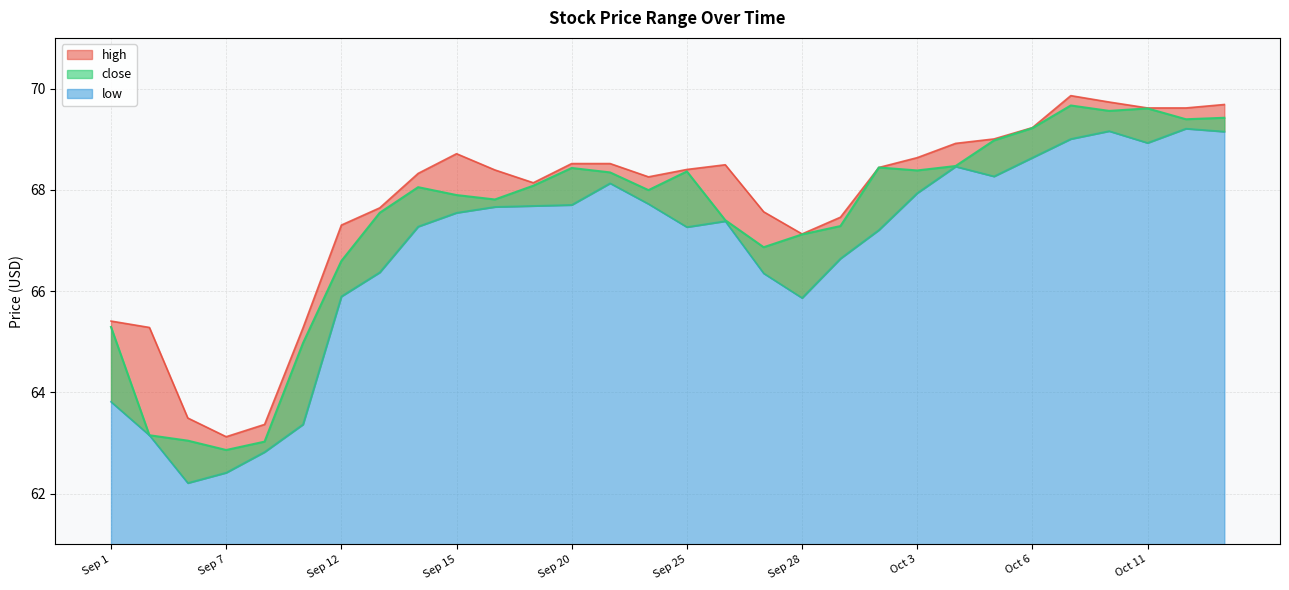

Is the value of high at Sep 21 greater than the value of close at Sep 11?

Yes